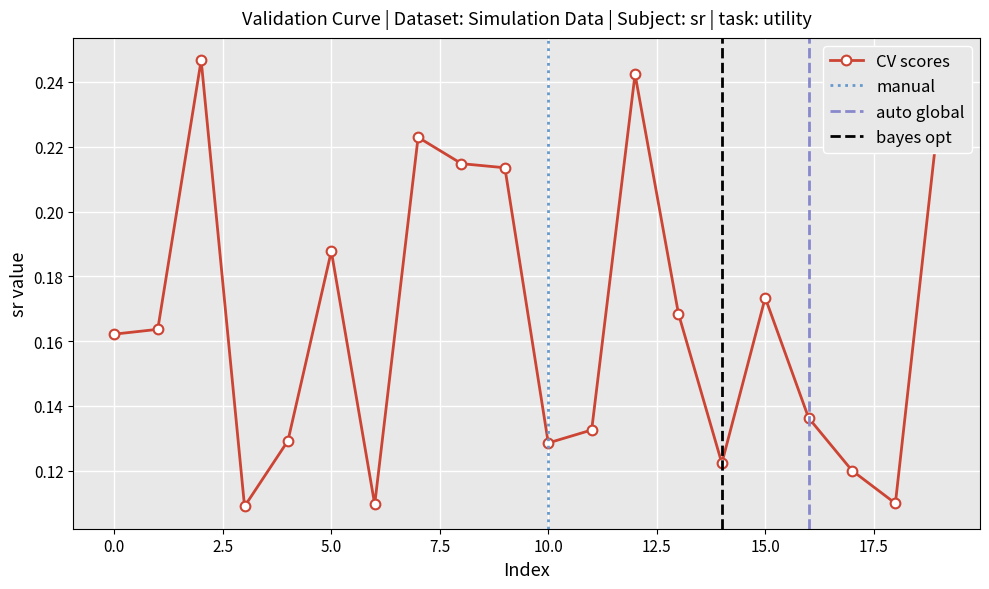

The value at 12 is 0.2. True or false?

False